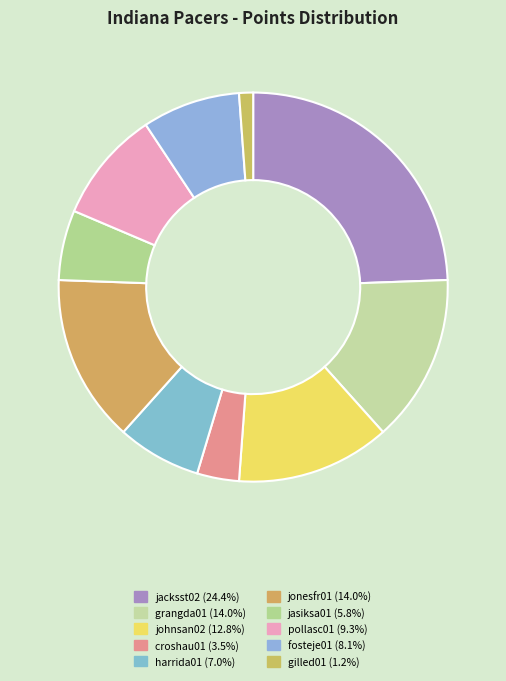

What percentage is the grangda01 slice, to the nearest percent?

14%